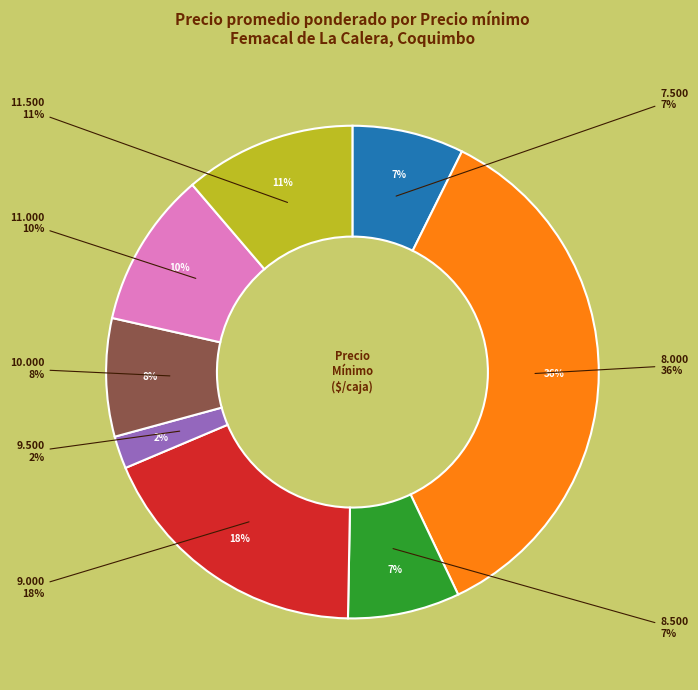

Does 11000 account for over 50% of the chart?

No